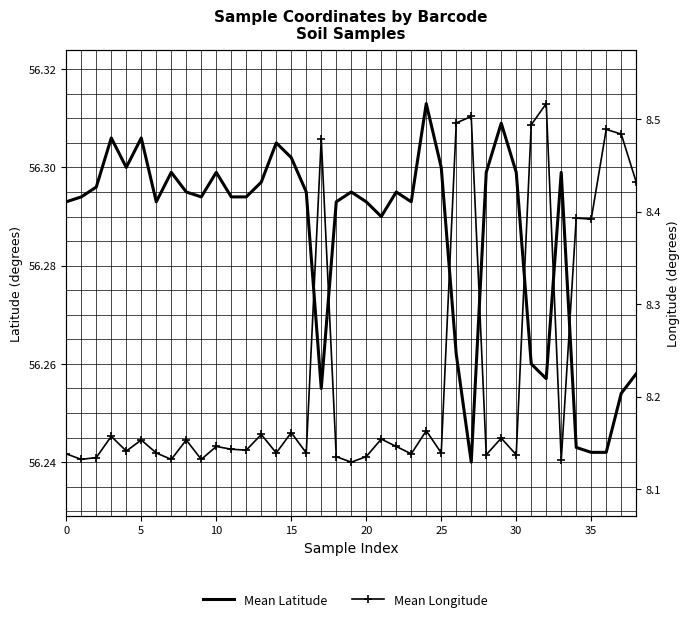

Rank the series at 30 from highest to lowest value.

Mean Latitude, Mean Longitude